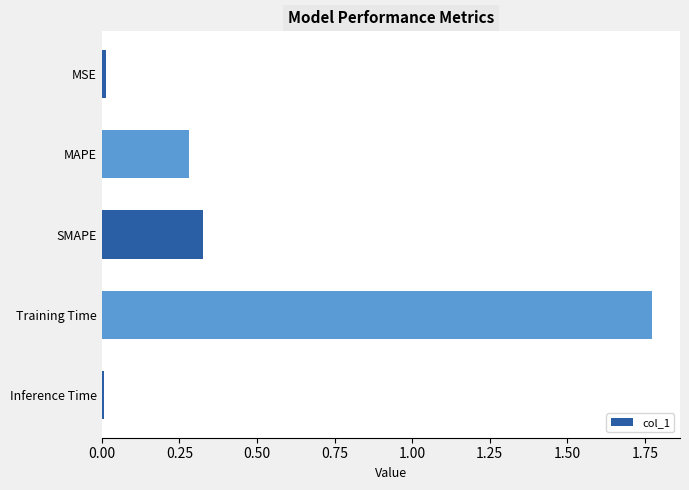

What is the label of the 5th bar from the top?

Inference Time